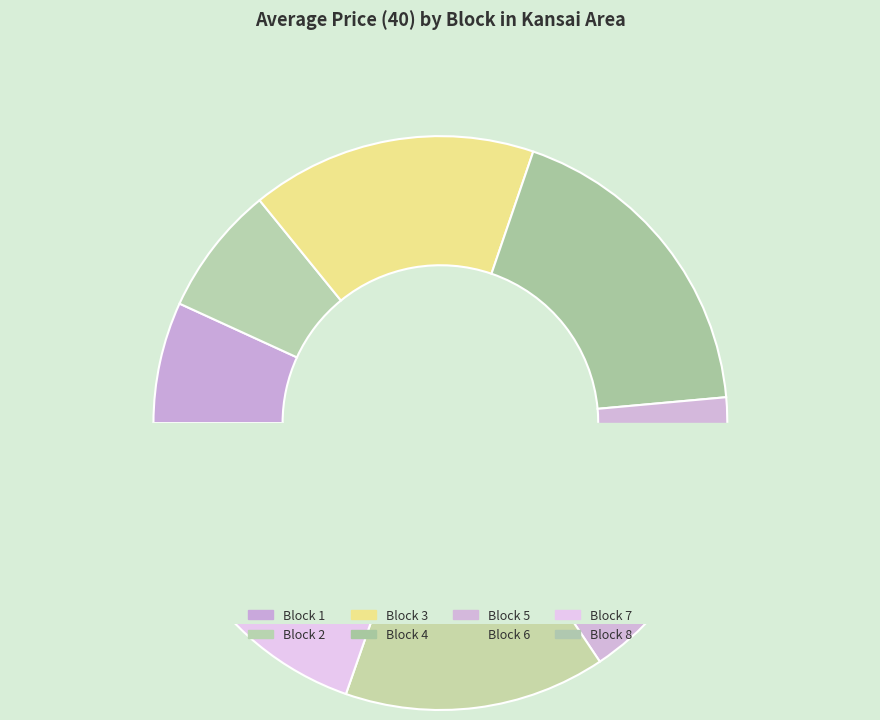

To the nearest percent, what is the difference between the 2 and 7 slice percentages?

4%